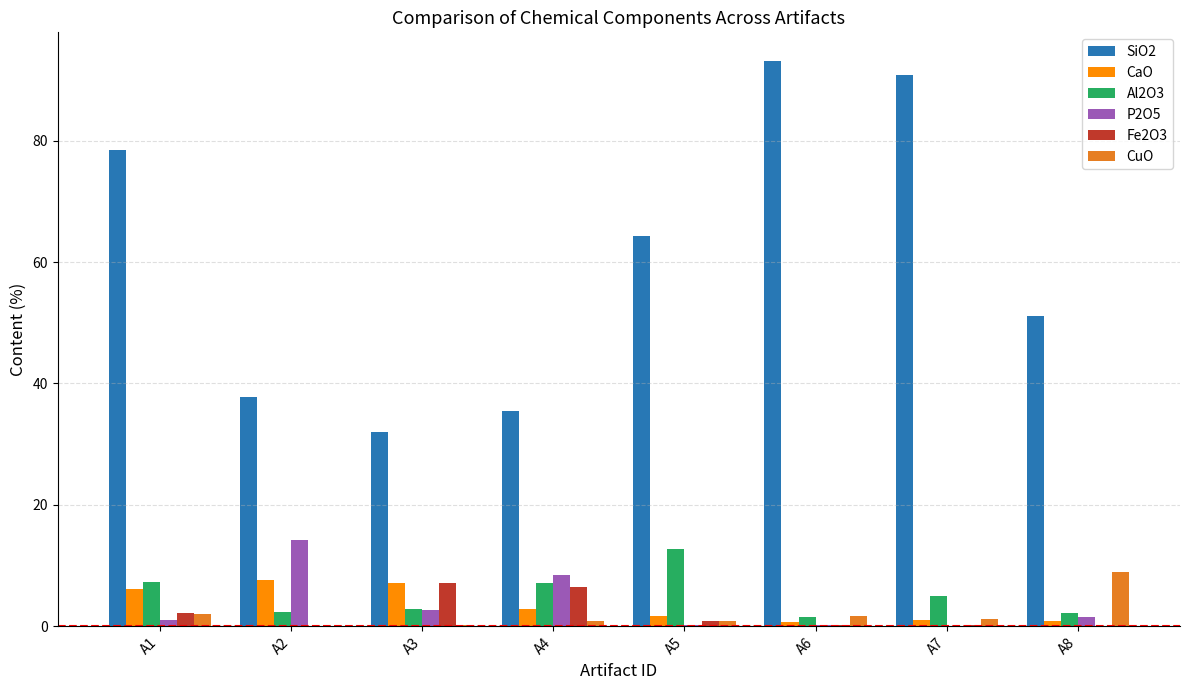

What is the approximate value of Fe2O3 at A3?

7.1